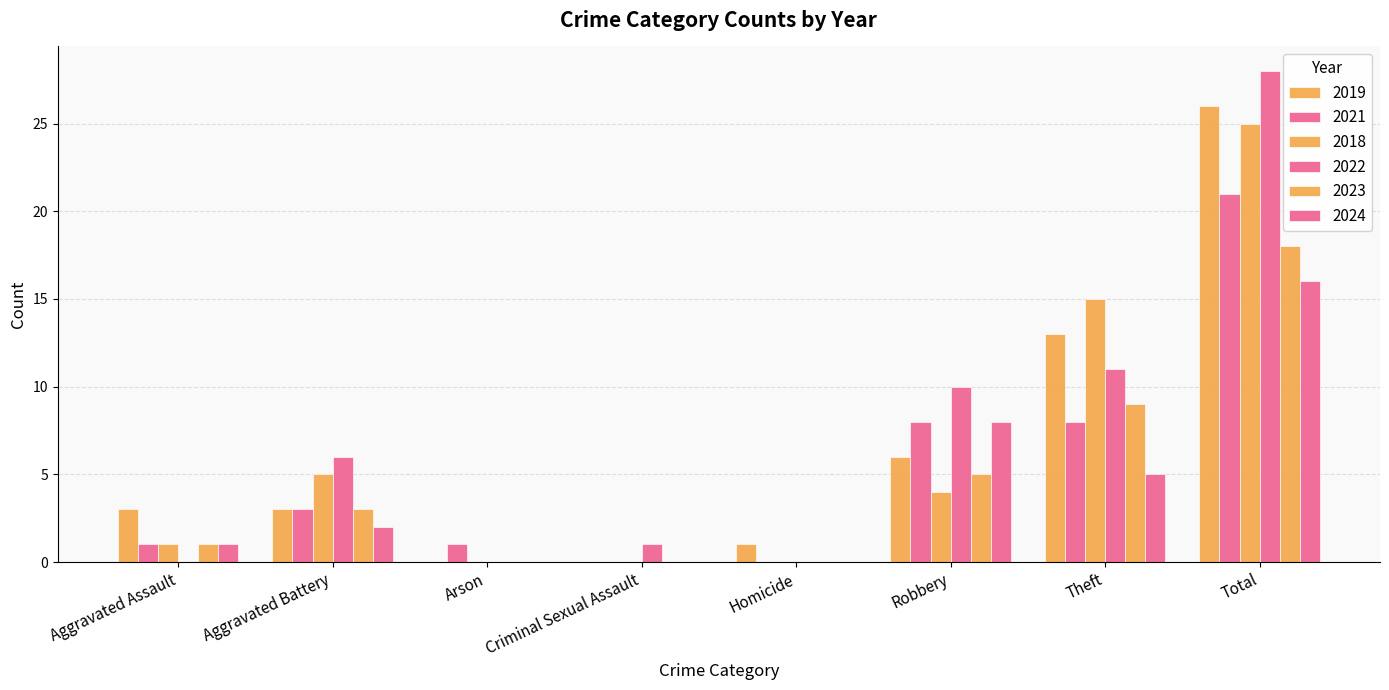

Which series has the largest total across all categories?

2022